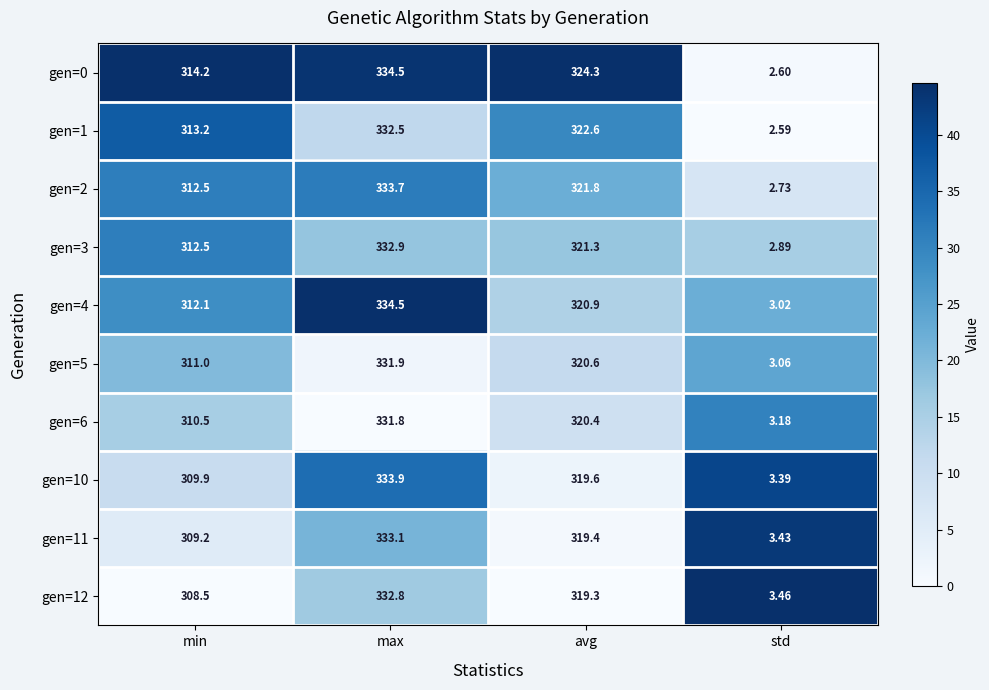

Is the value of gen=2 at avg greater than the value of gen=11 at std?

Yes